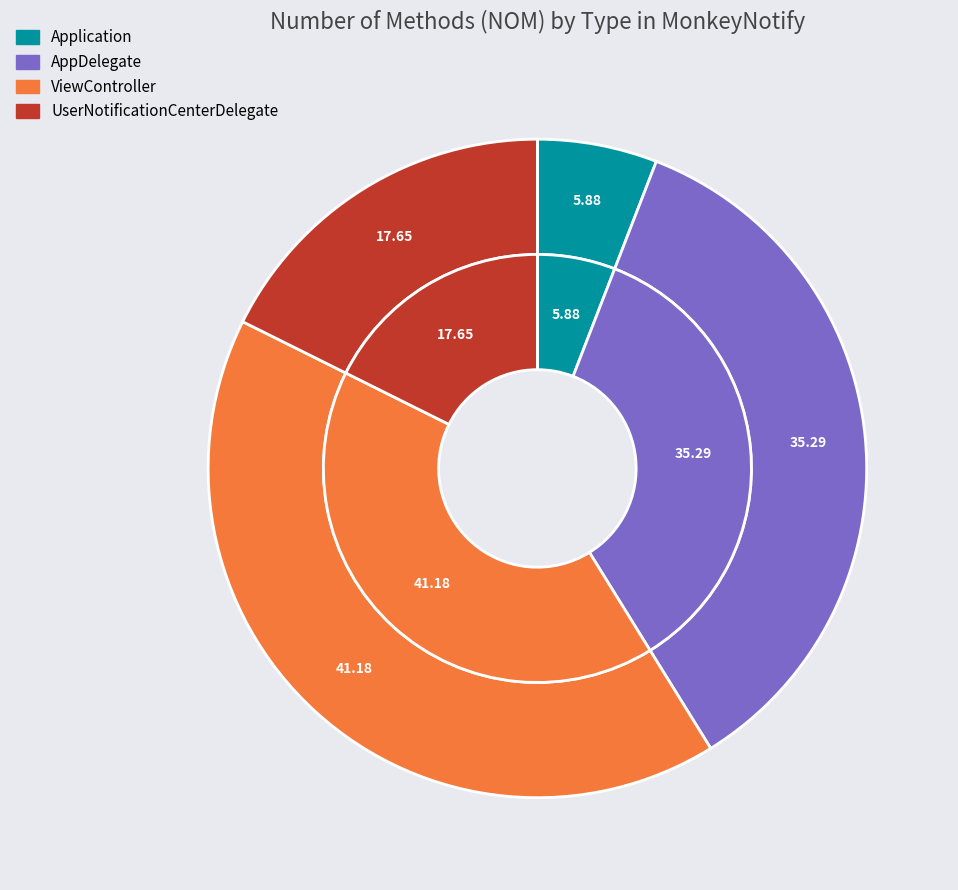

The UserNotificationCenterDelegate slice represents 11% of the pie. True or false?

False